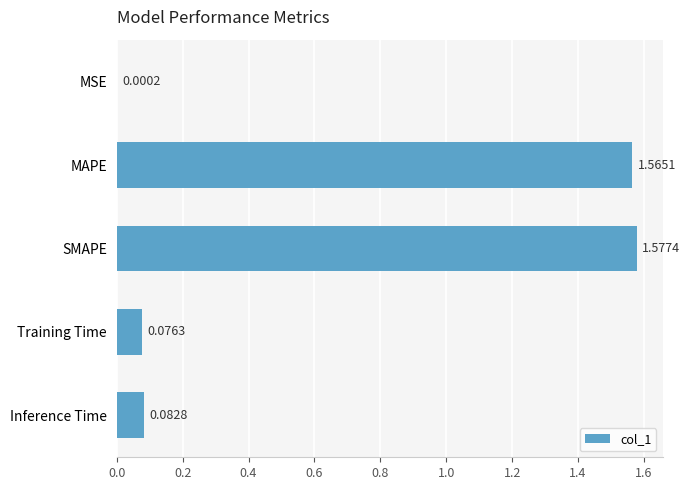

Which category has the highest value across all series?

SMAPE